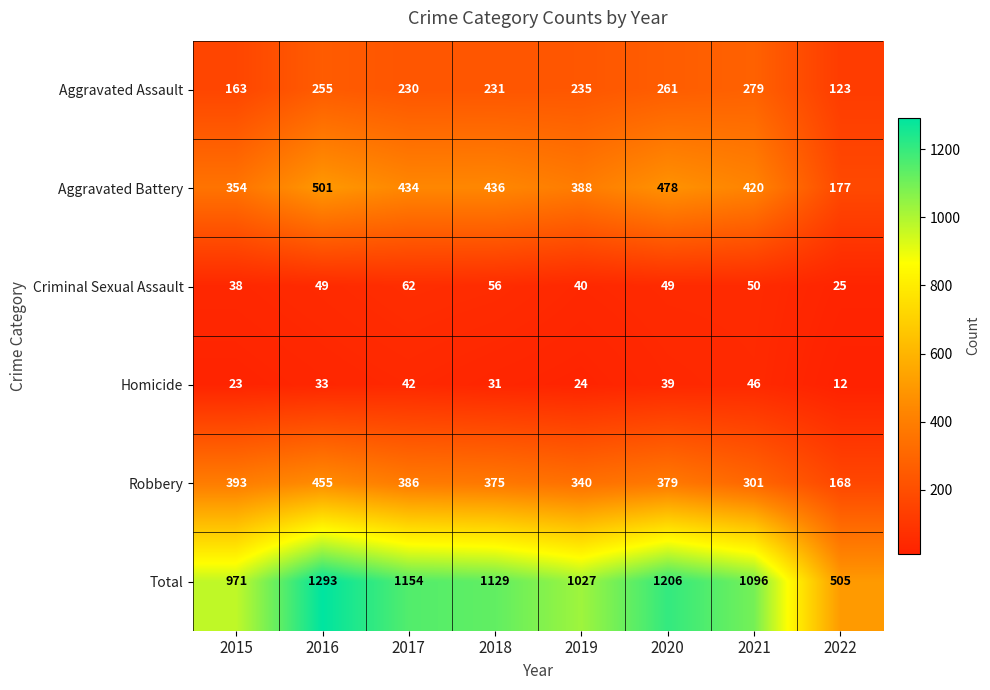

Which series has the widest spread of values?

Total